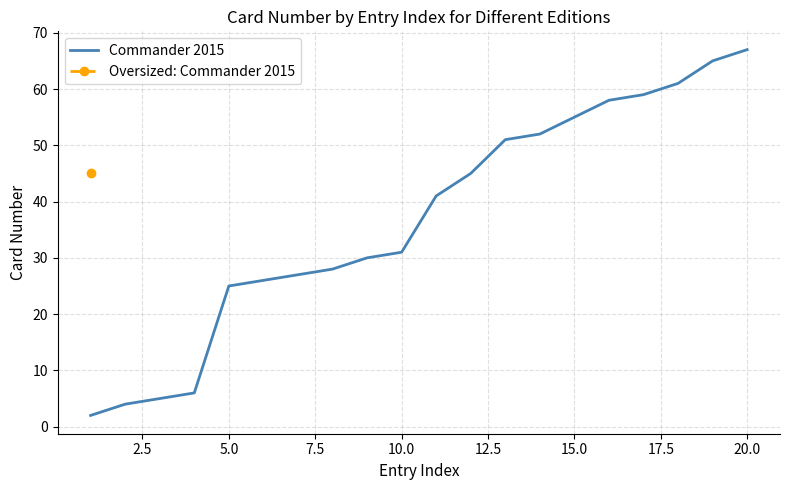

True or false: Commander 2015 has a value of 31 at 15.0.

False